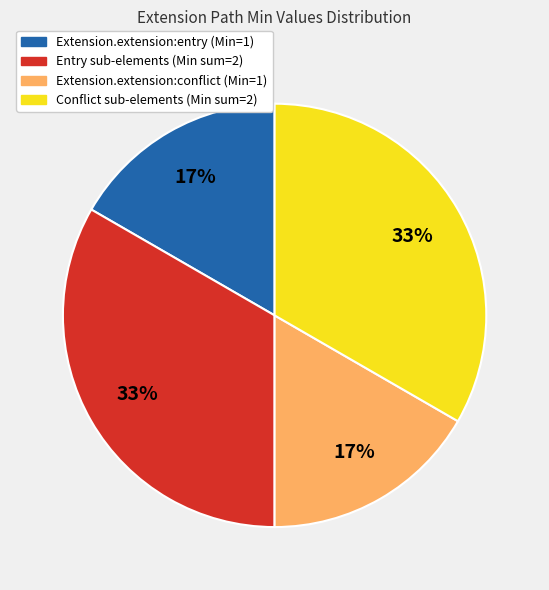

Count the number of slices in the pie.

4